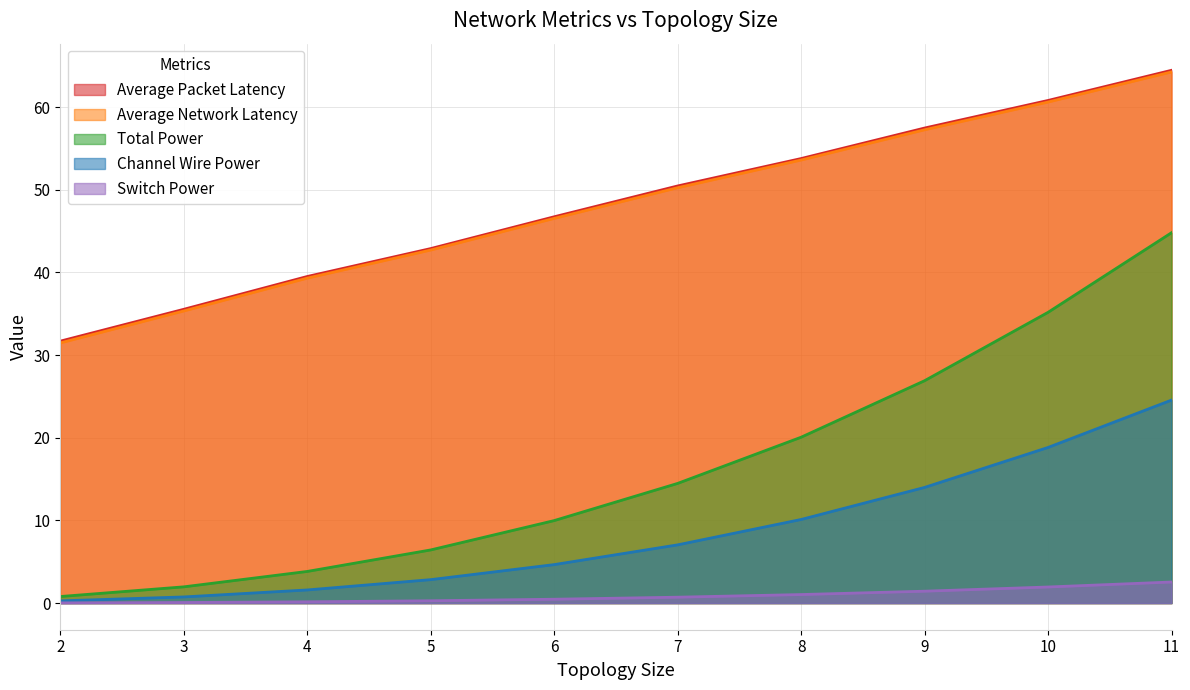

Between 9 and 11, which series saw the biggest shift?

Total Power